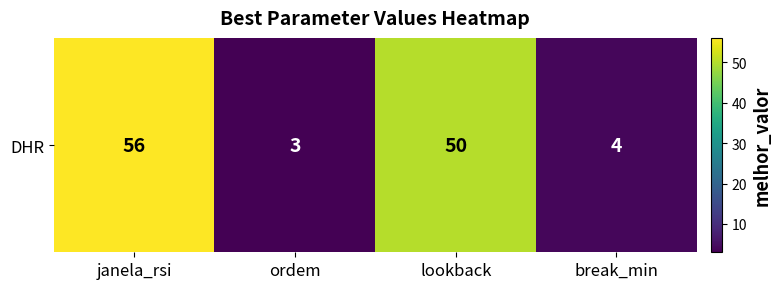

The value at janela_rsi is 75. True or false?

False